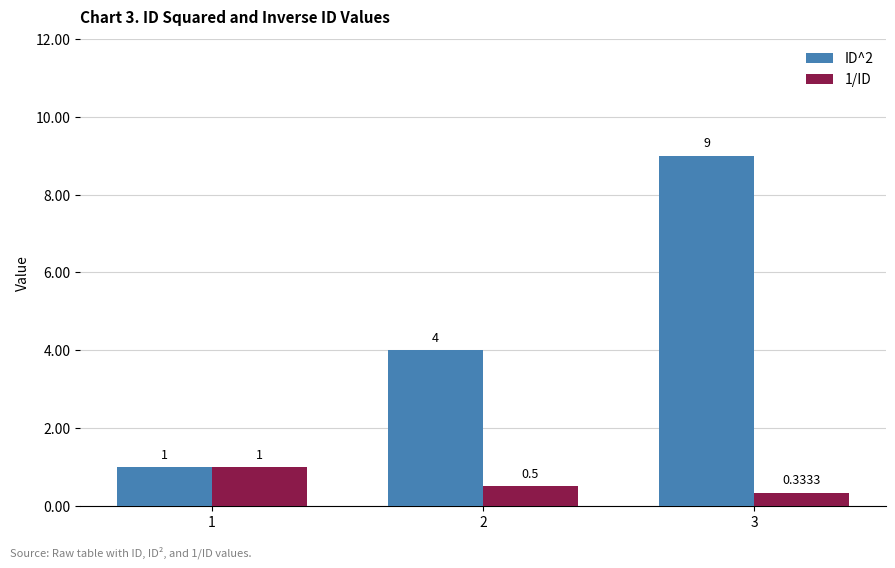

What is the value of the ID^2 bar at the 2nd from the left?

4.0